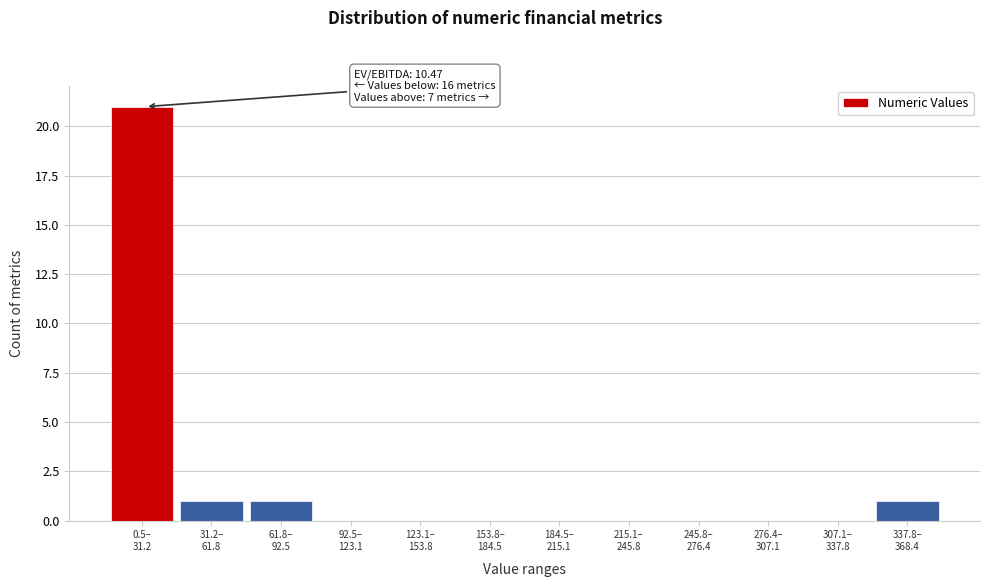

What is the sum of all values?

24